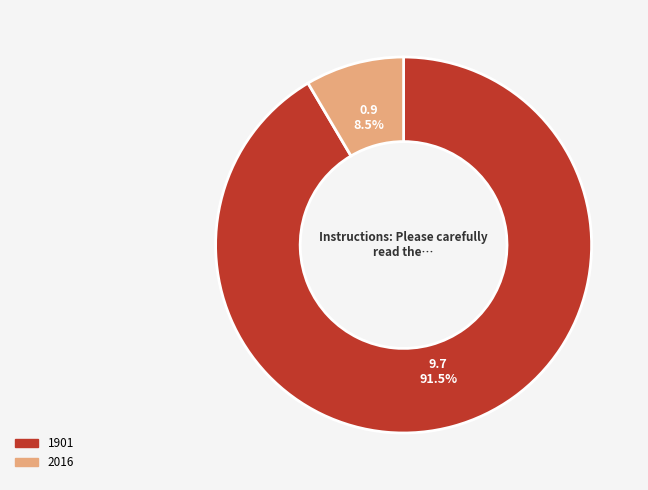

Is the sum of 2016 and 1901 greater than half?

Yes